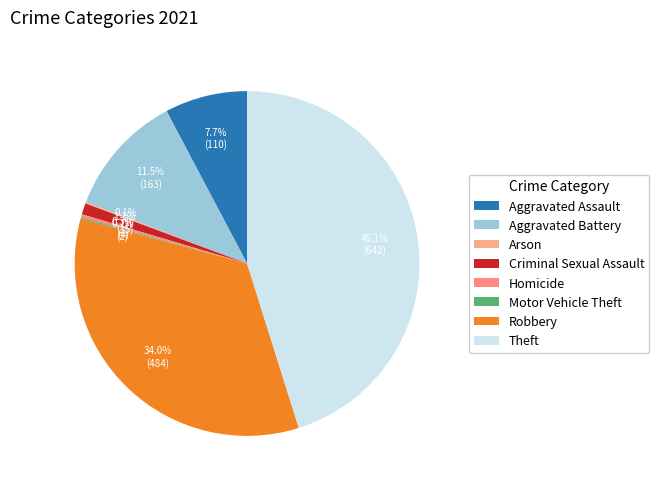

To the nearest percent, what is the combined percentage of Arson and Robbery?

34%